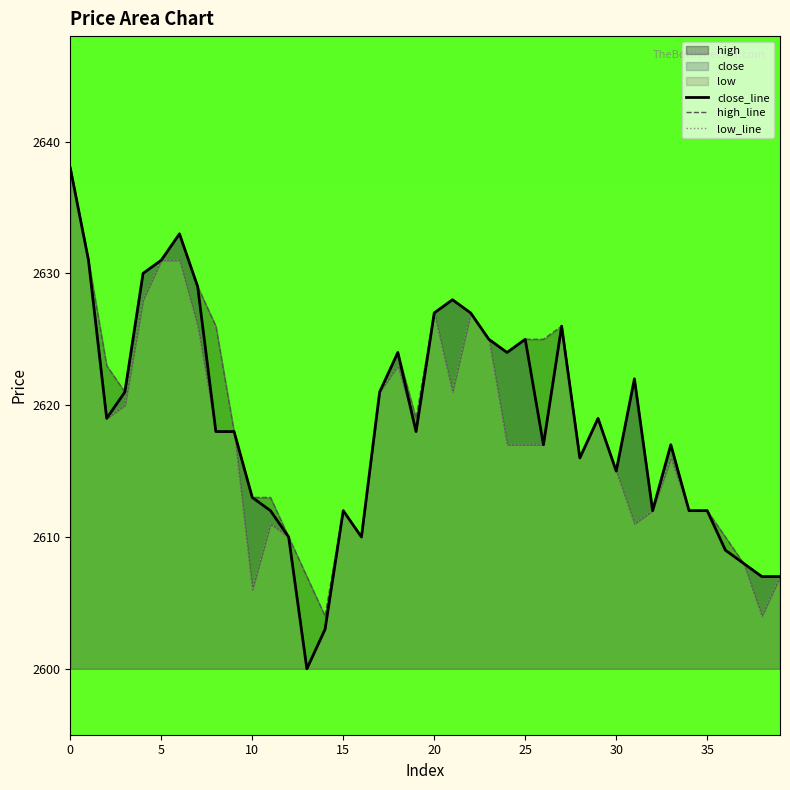

True or false: low_line and close_line intersect in this chart.

False